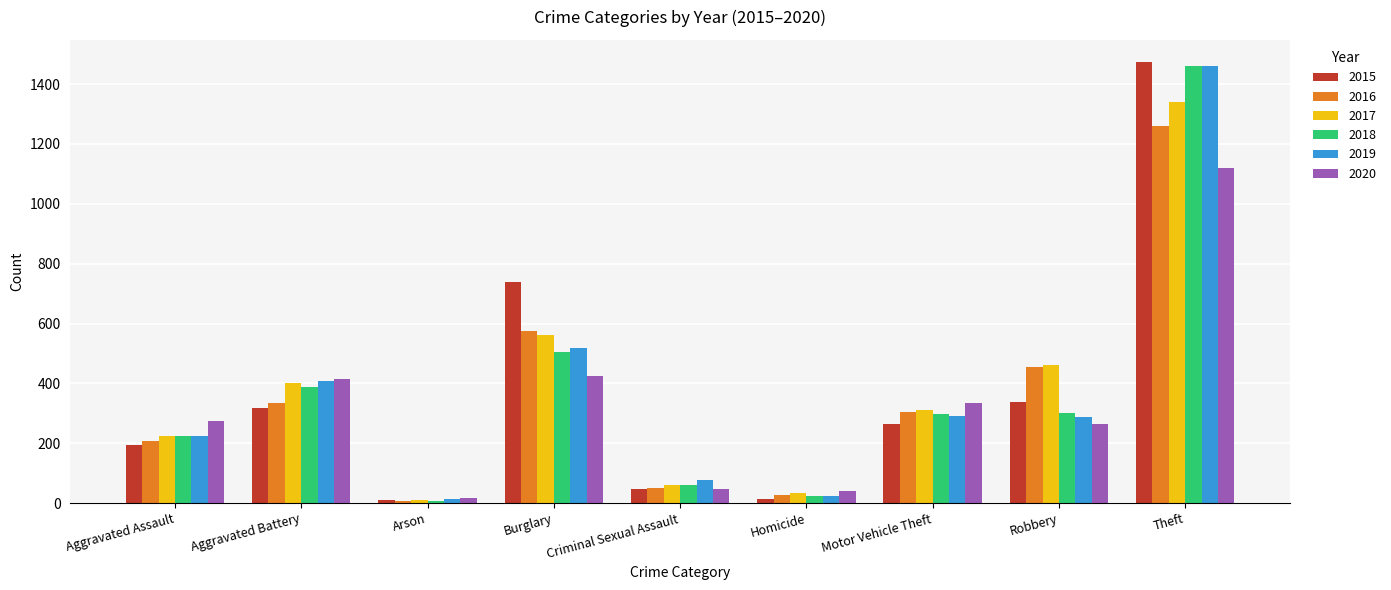

Read the 2018 value at Burglary.

506